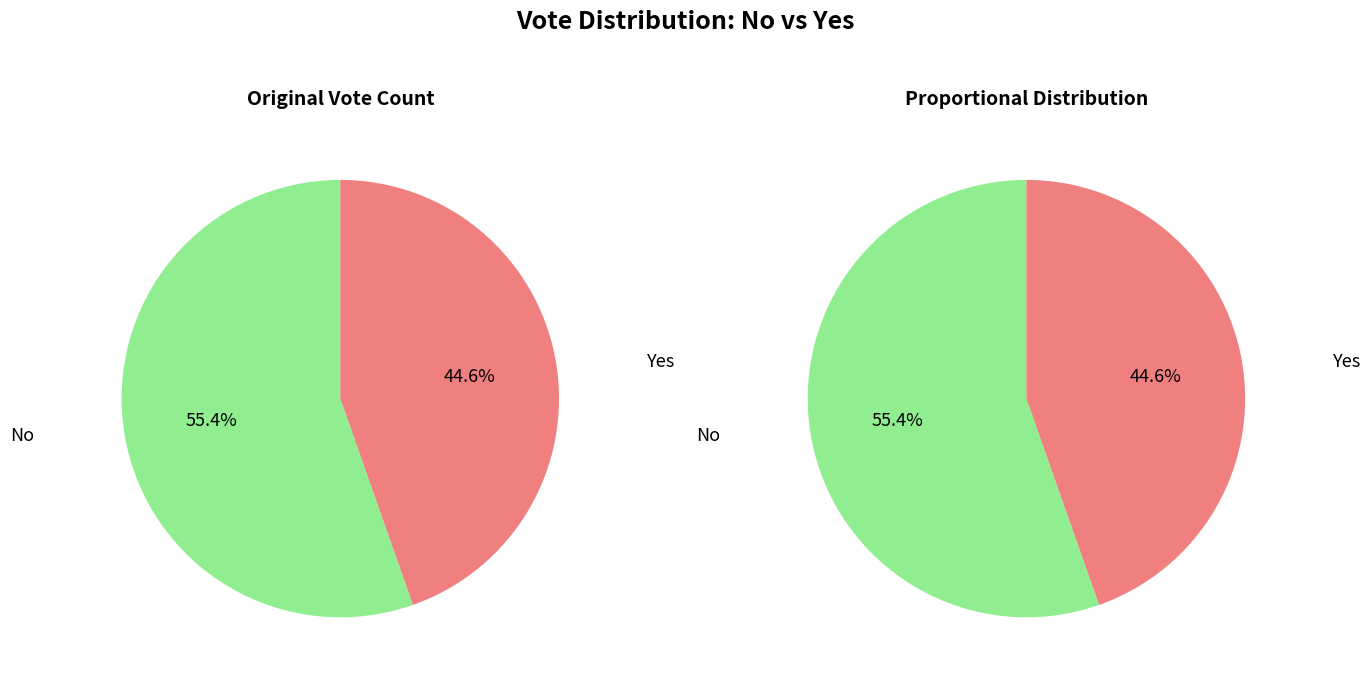

Is it true that no is 55% of the pie?

True